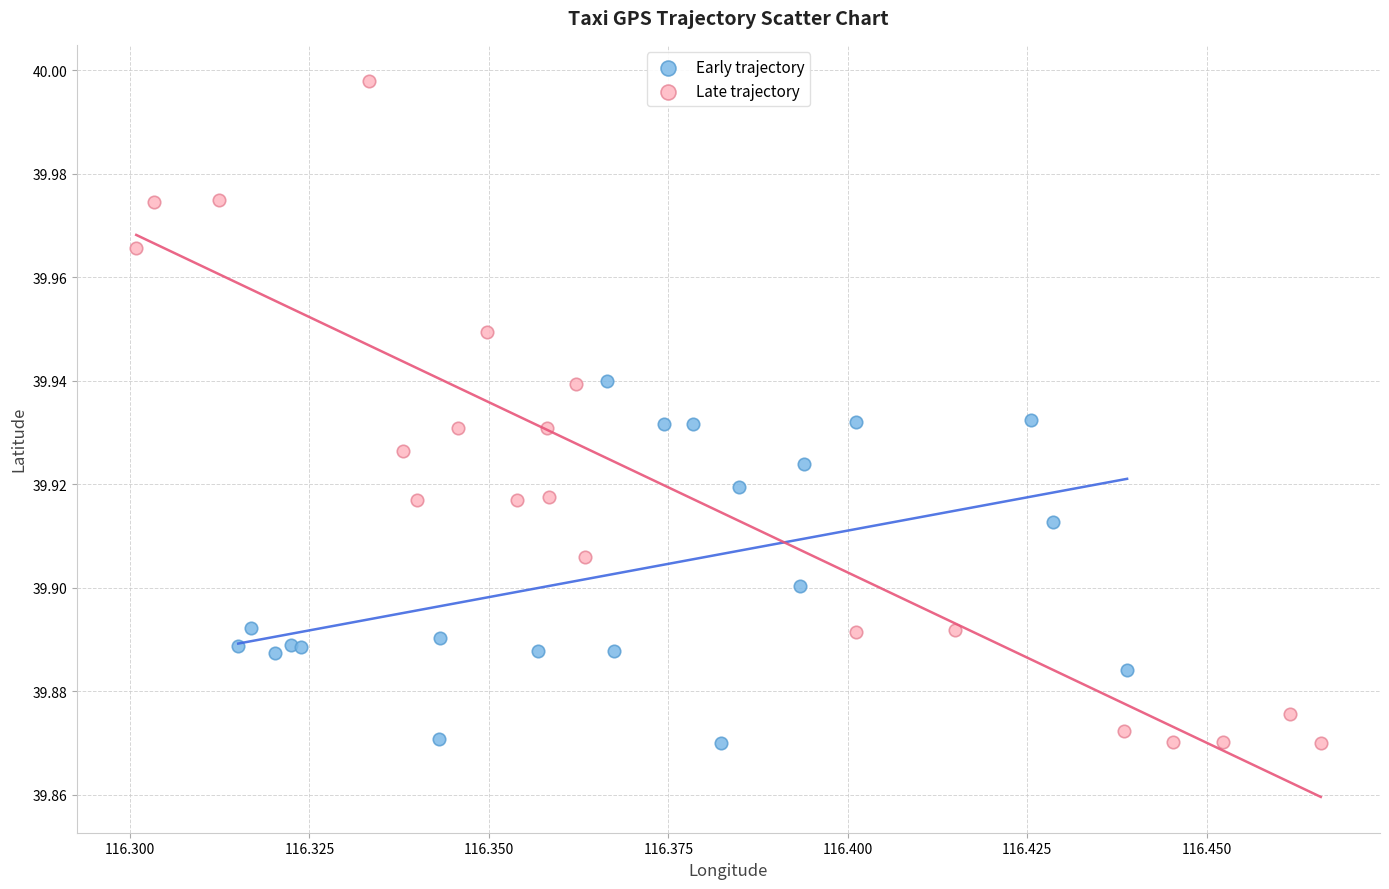

Which series reaches the maximum Y coordinate?

Late trajectory